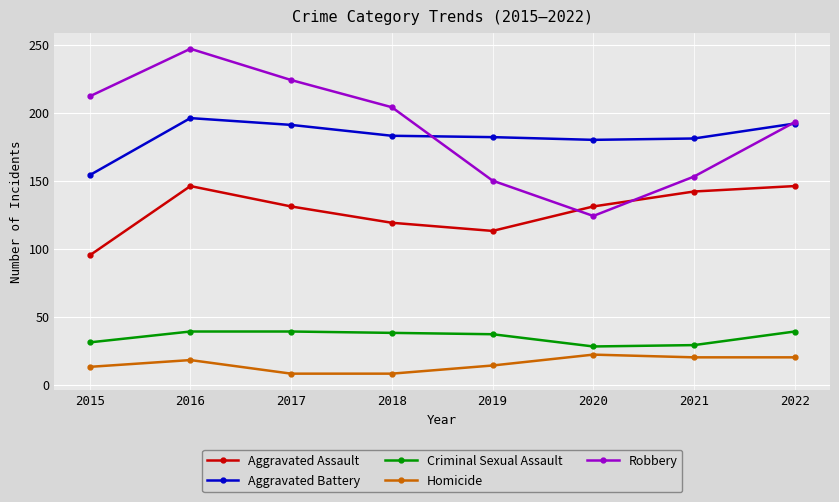

True or false: Aggravated Assault and Homicide intersect in this chart.

False